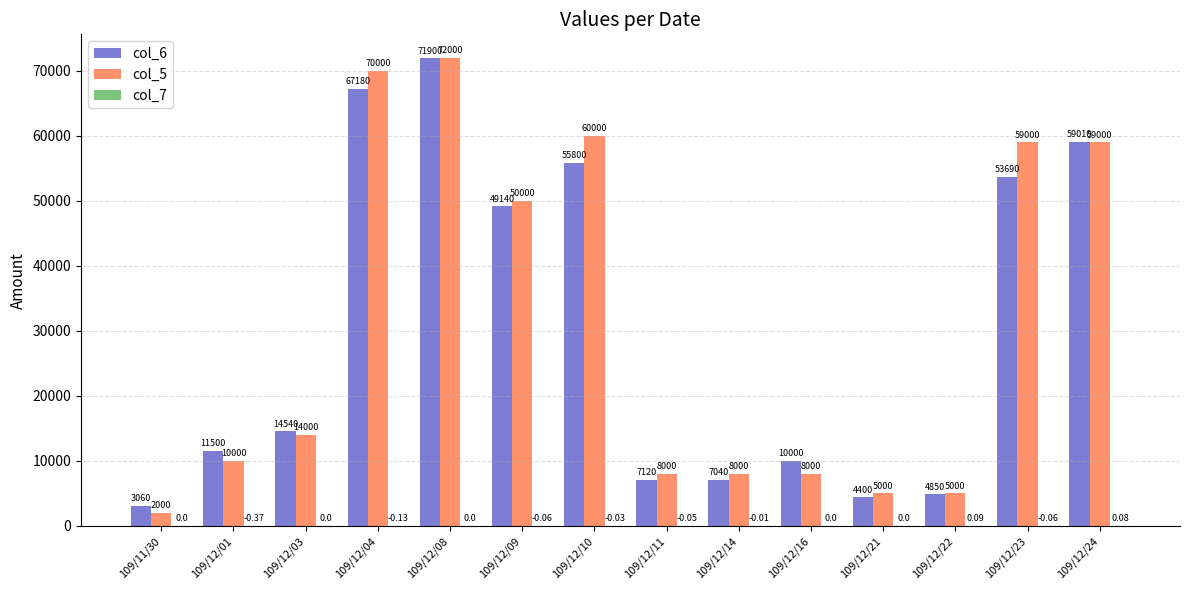

At which category is the sum across all series the highest?

109/12/08